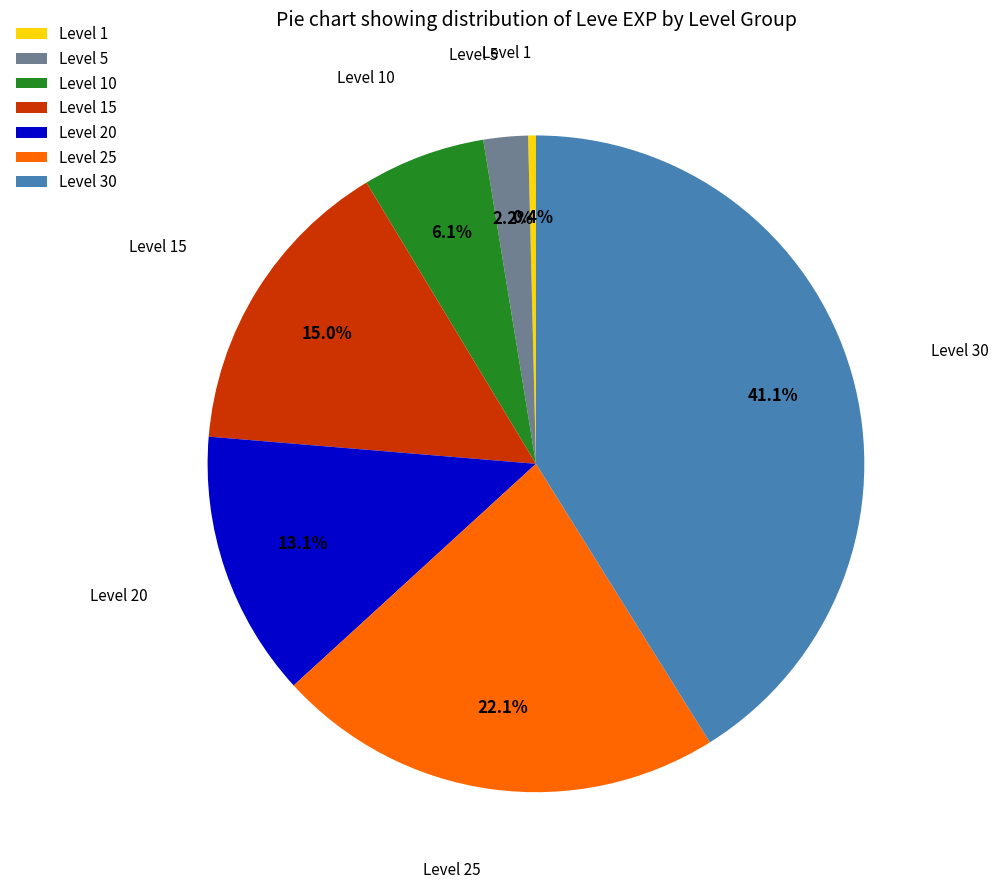

Count the number of slices in the pie.

7